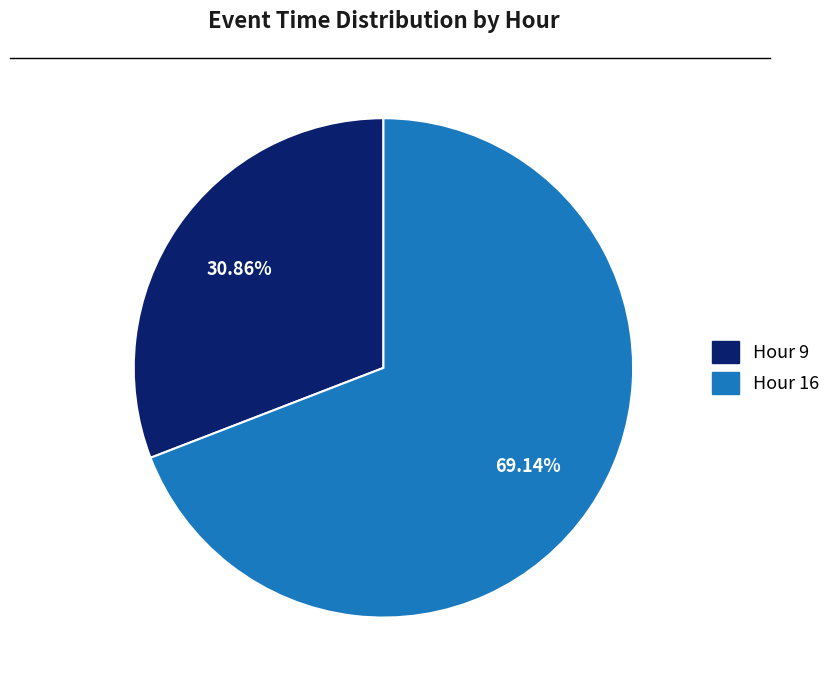

Does any single category account for the majority?

Yes